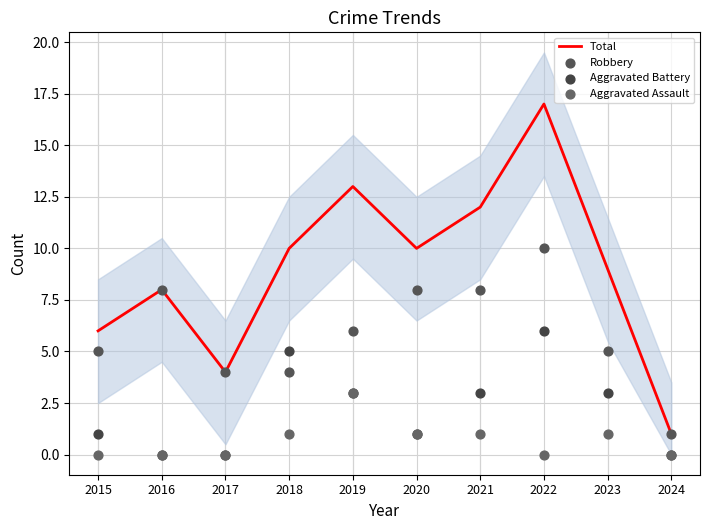

At how many categories does at least one series exceed 5?

8